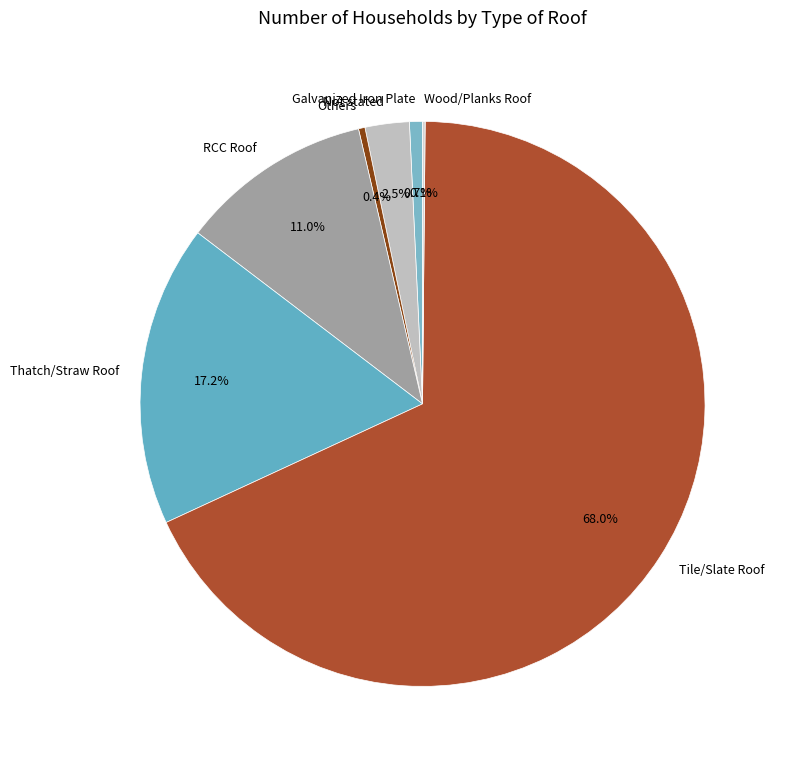

What percentage is the Thatch/Straw Roof slice, to the nearest percent?

17%